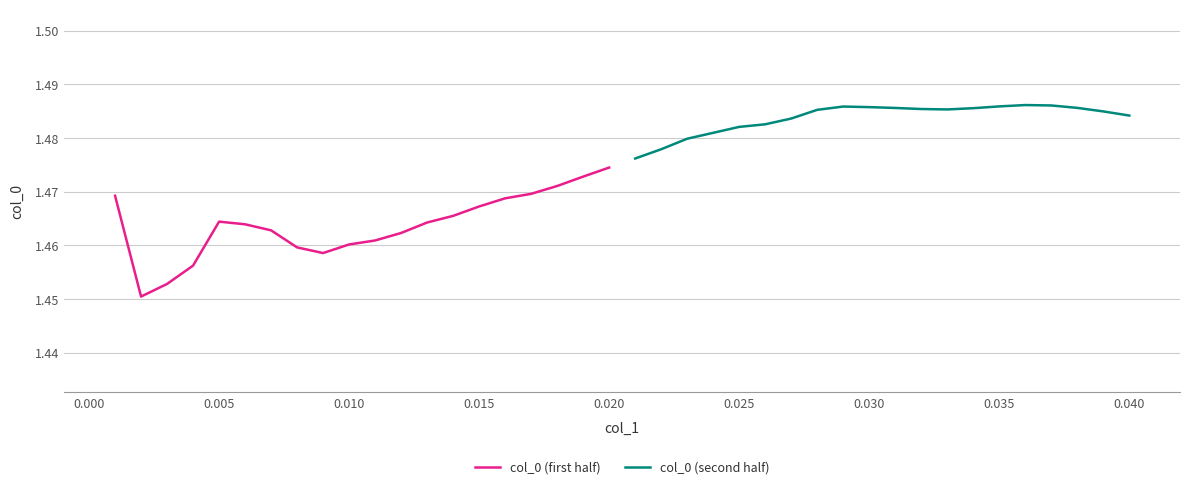

Is it true that col_0 (second half) equals 0.4 at 0.040?

False